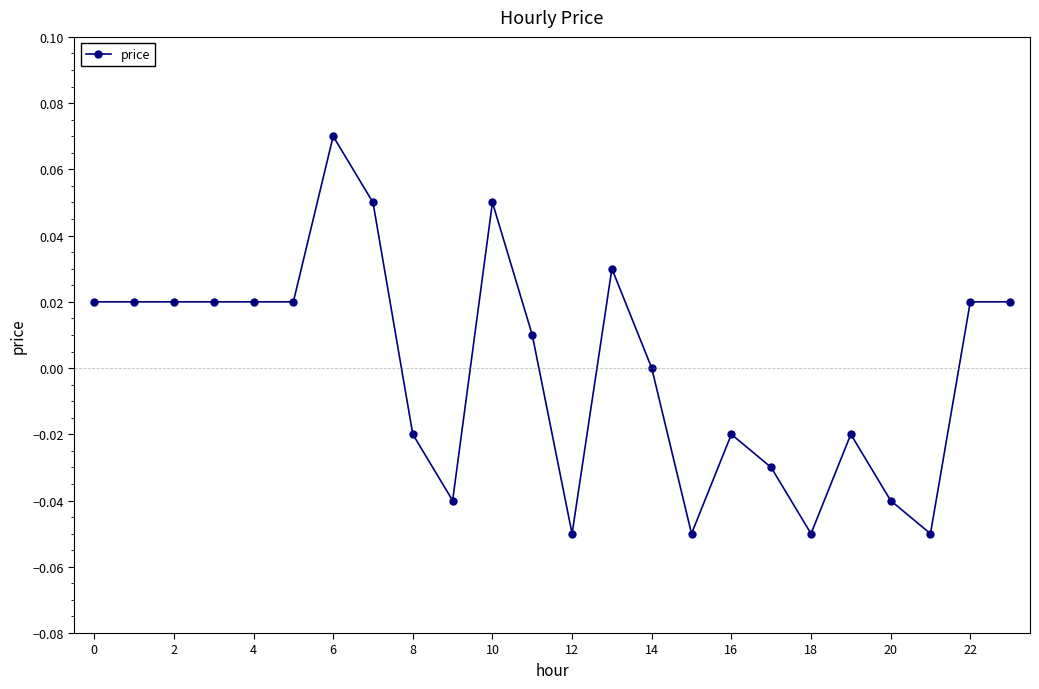

How many series are shown in this chart?

1